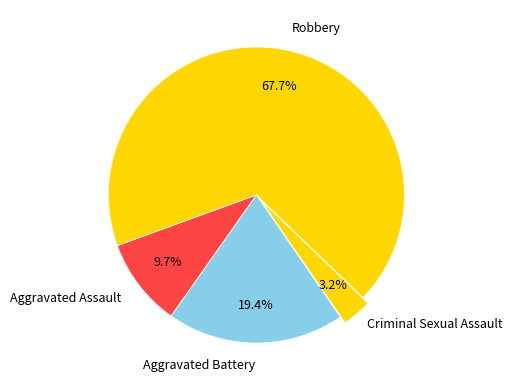

How many segments does this pie chart have?

4